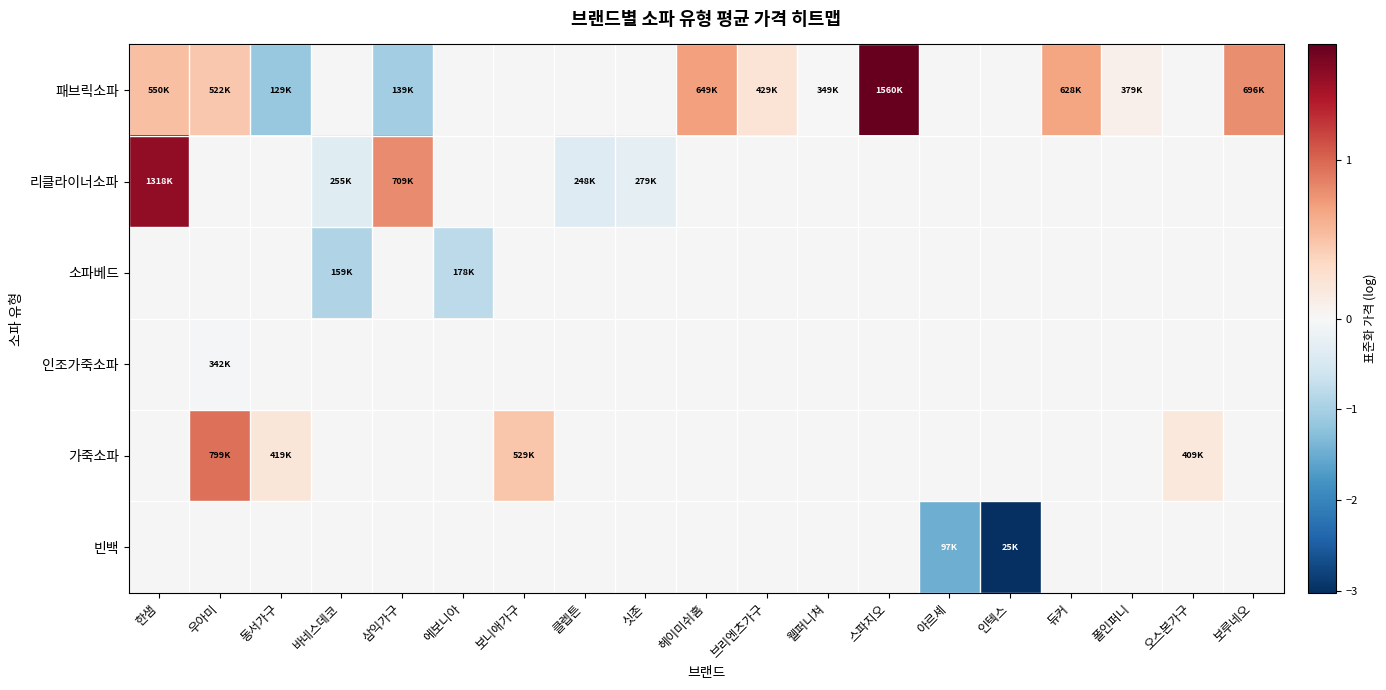

How many data points does each series have?

19